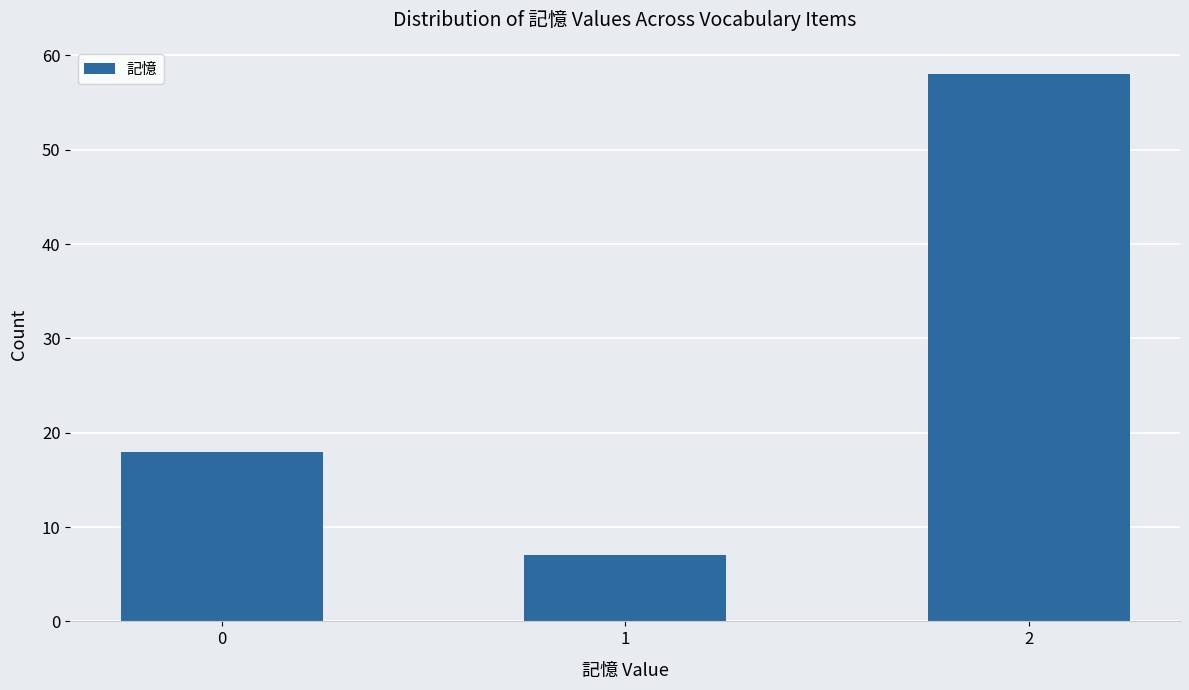

How many data points does each series have?

3